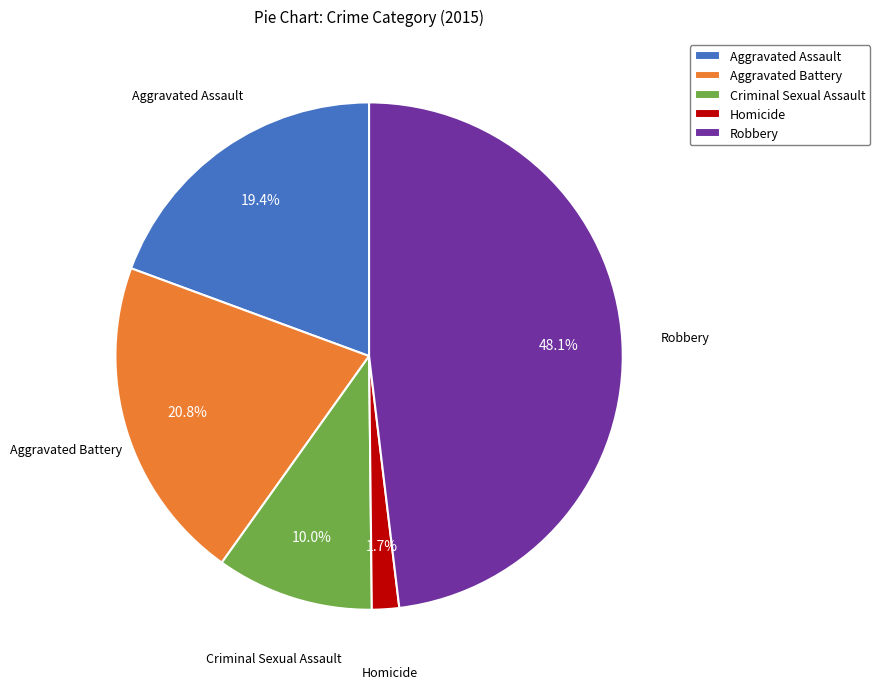

To the nearest percent, what is the difference between the largest and smallest slice percentages?

46%